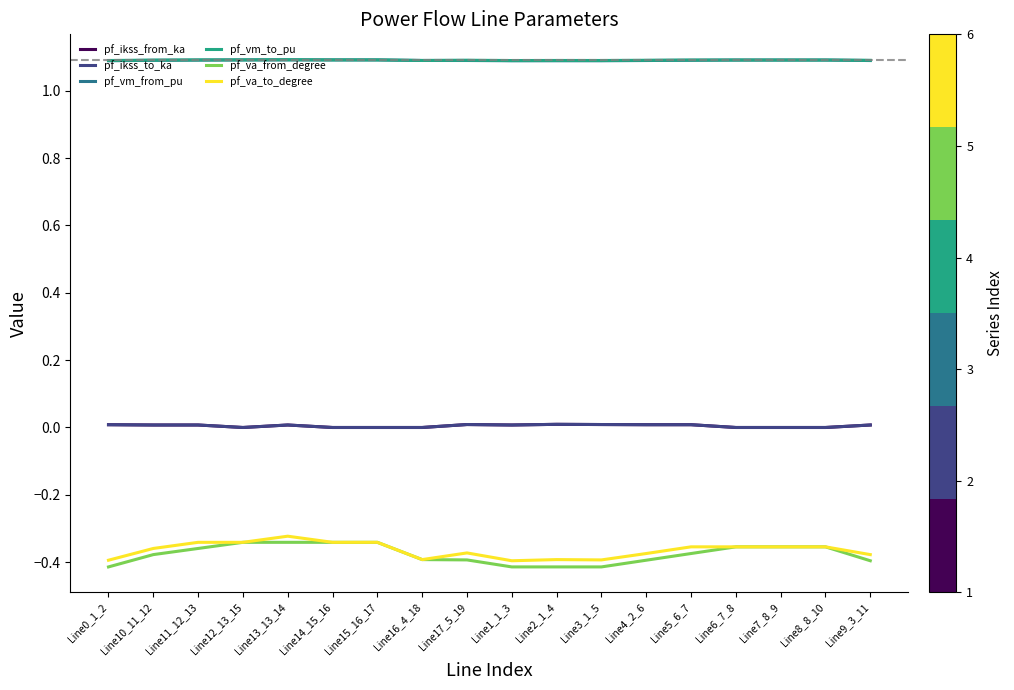

The value of pf_vm_to_pu at Line11_12_13 is 1.9. True or false?

False